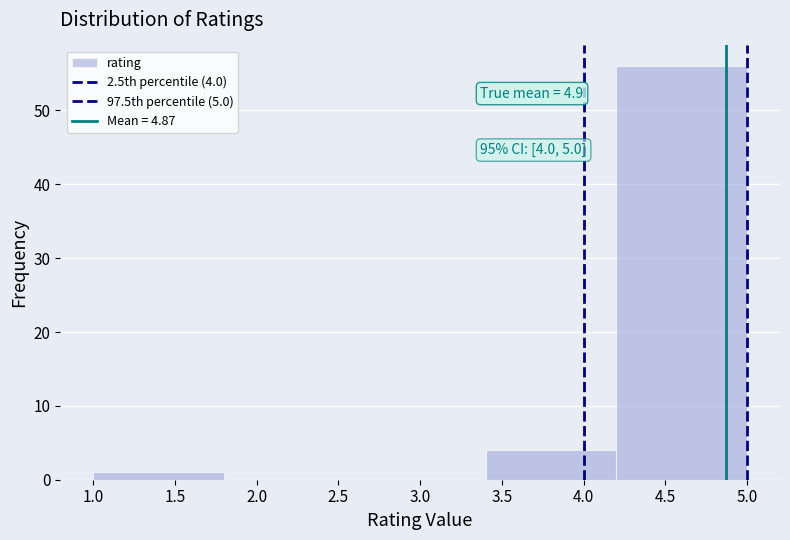

Which range on the x-axis has the tallest bar?

4.2 to 5.0